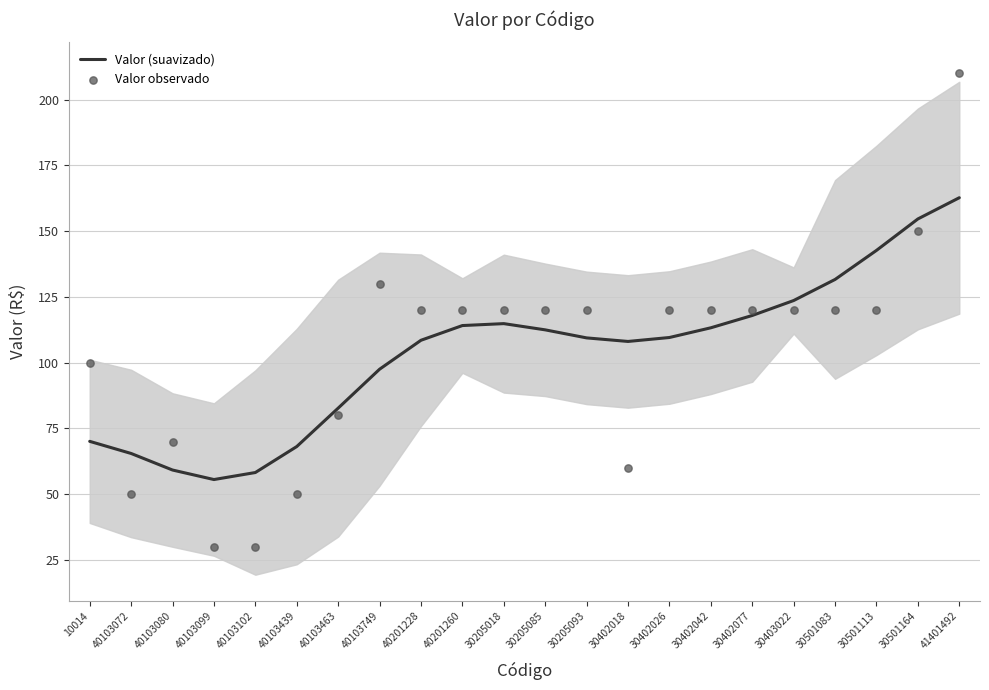

Which series has the largest Y range (max minus min)?

Valor observado